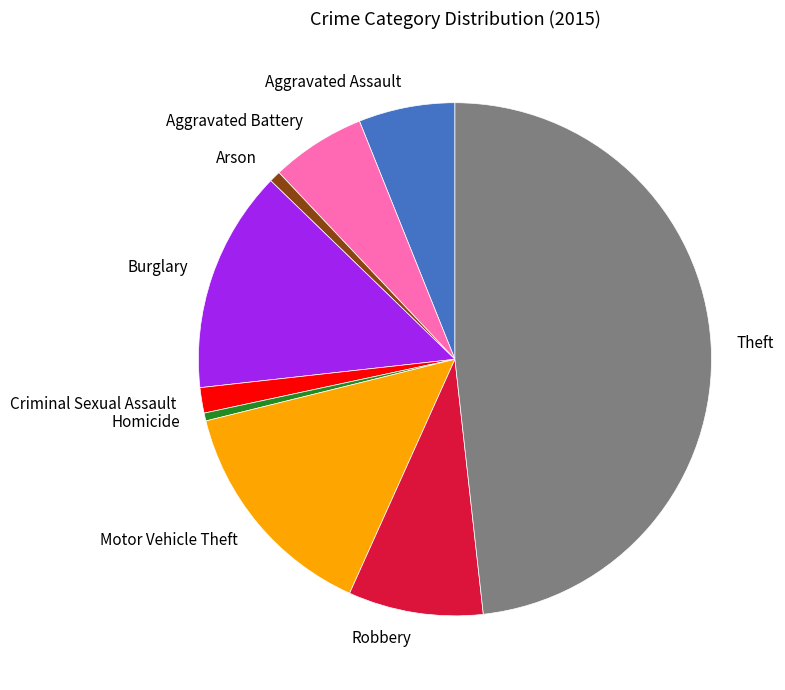

How many segments does this pie chart have?

9